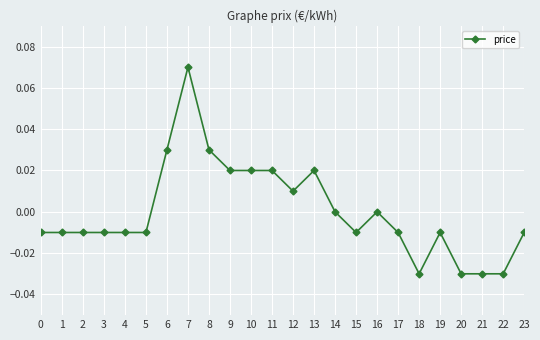

The value at 15 is -0.0. True or false?

True